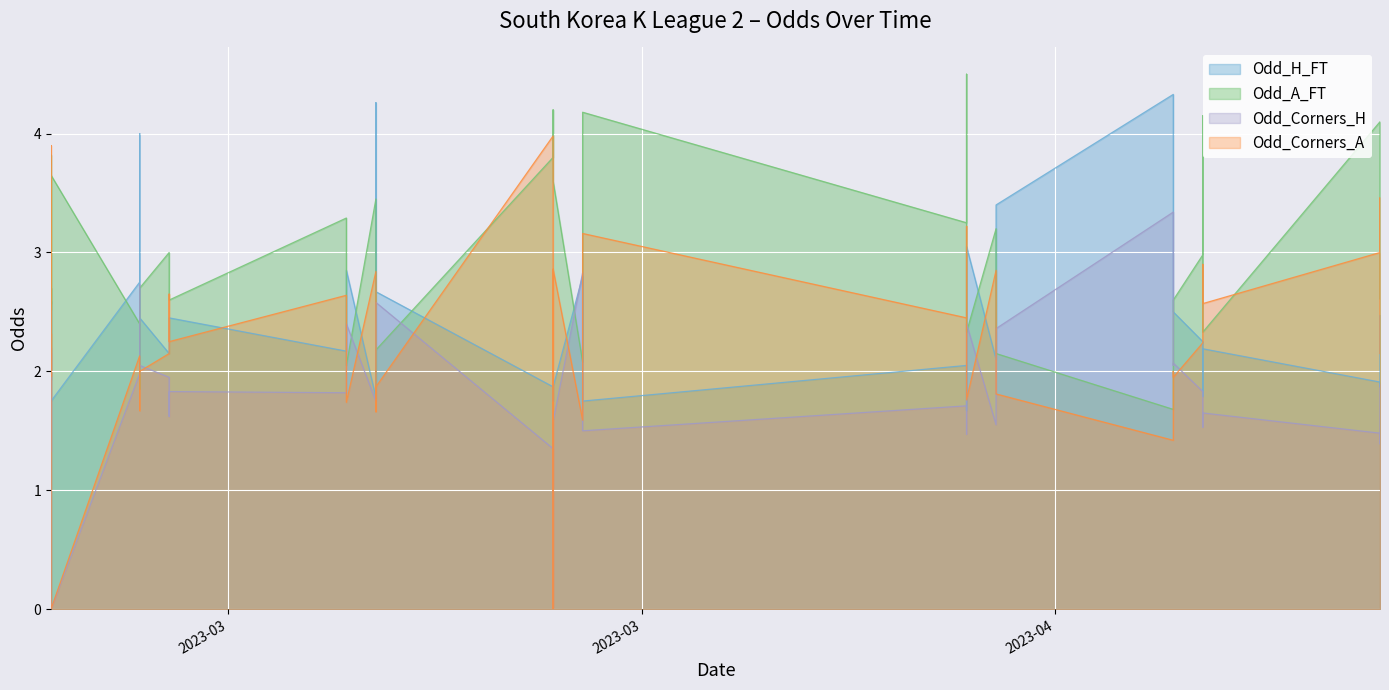

The value of Odd_Corners_A at 2023-03-18 is 2.5. True or false?

False